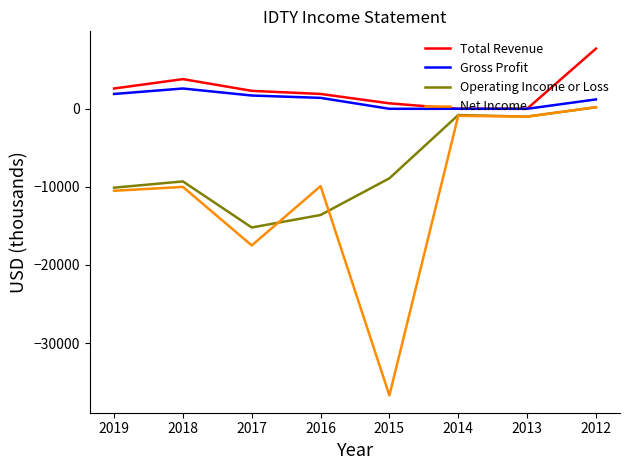

What is the total value across all series at 2016?

-20200